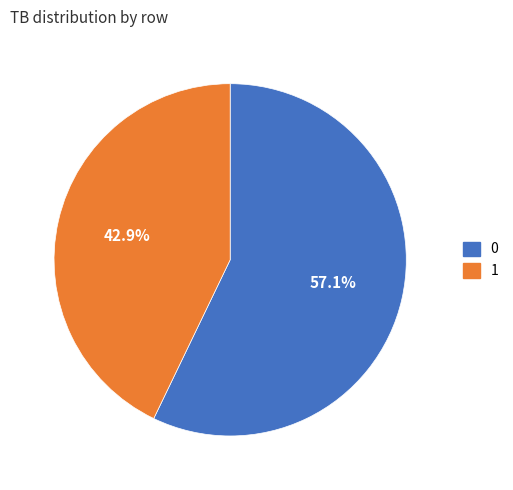

The 1 slice represents 43% of the pie. True or false?

True